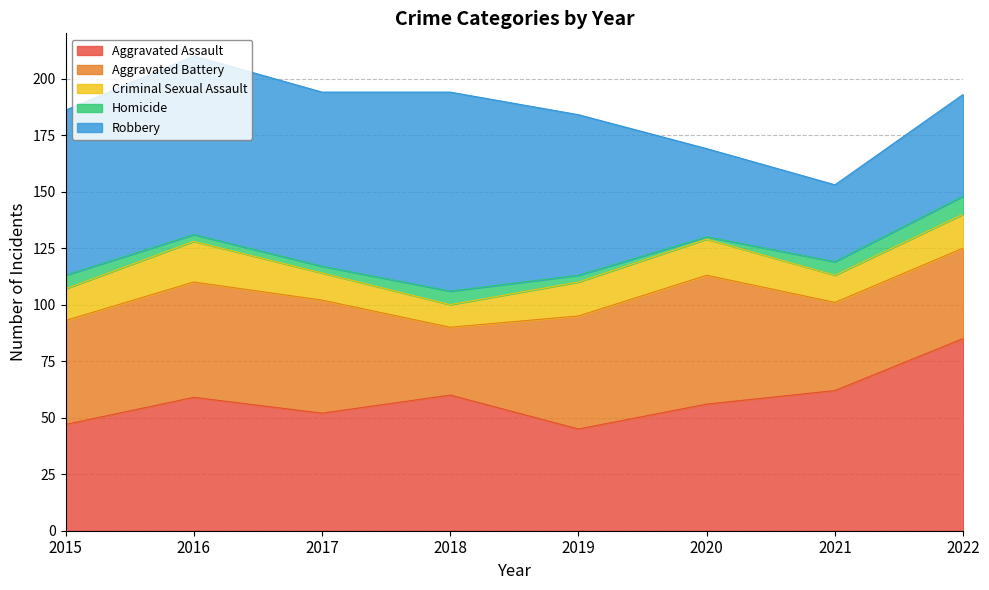

How many interior local peaks does the Criminal Sexual Assault series have?

2